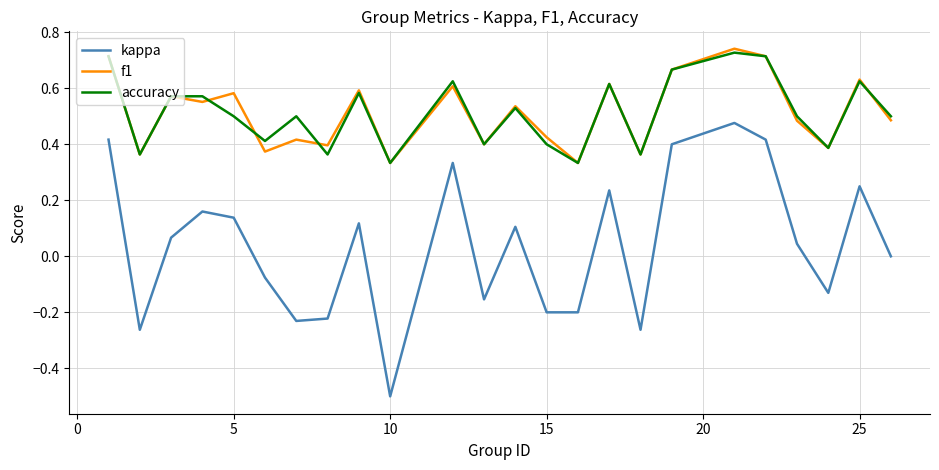

What is the lowest value of the kappa series?

-0.5